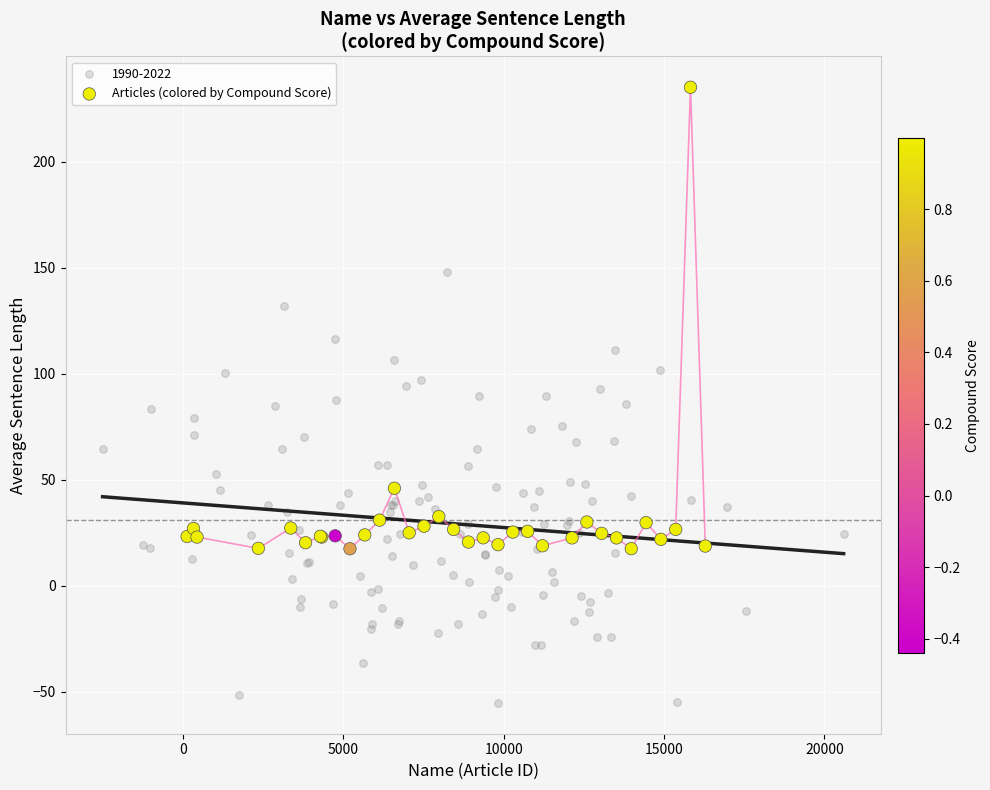

Which series reaches the maximum Y coordinate?

Articles (colored by Compound Score)